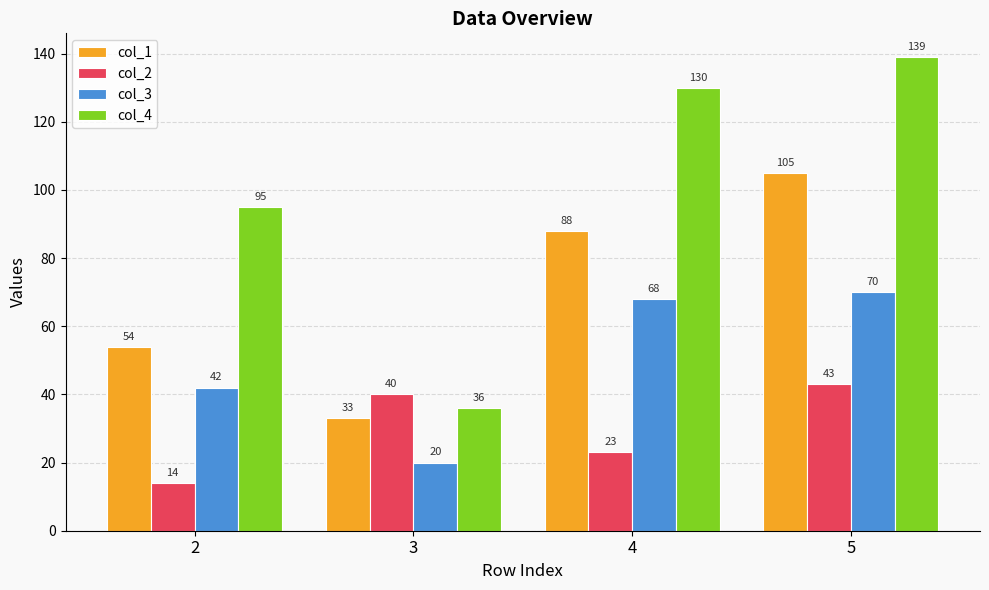

How many data points in col_3 are less than 68?

2